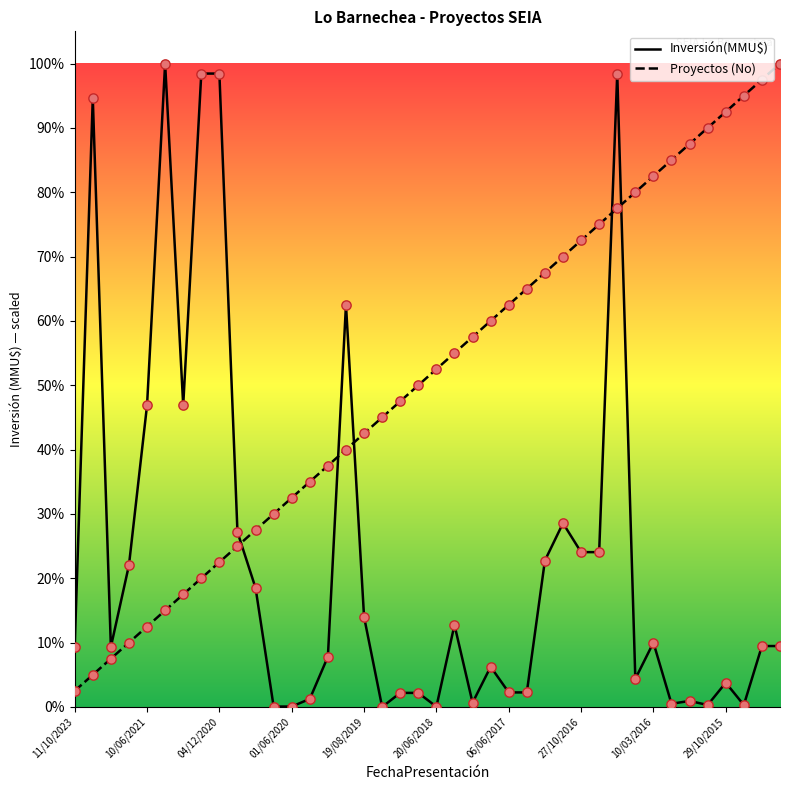

Does the chart have visible grid lines?

No